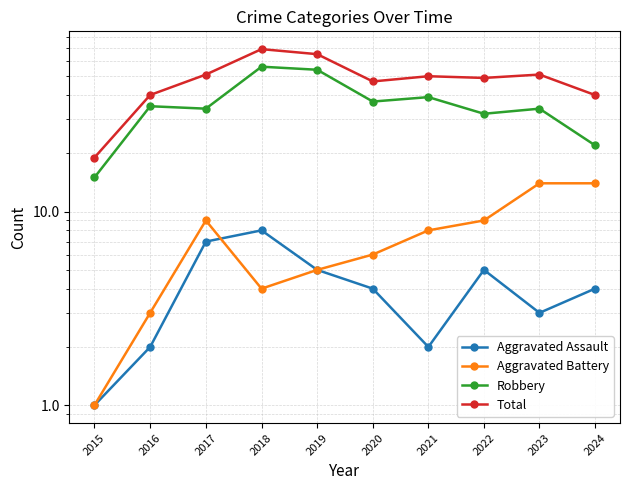

At which label does Aggravated Assault first exceed 4?

2017